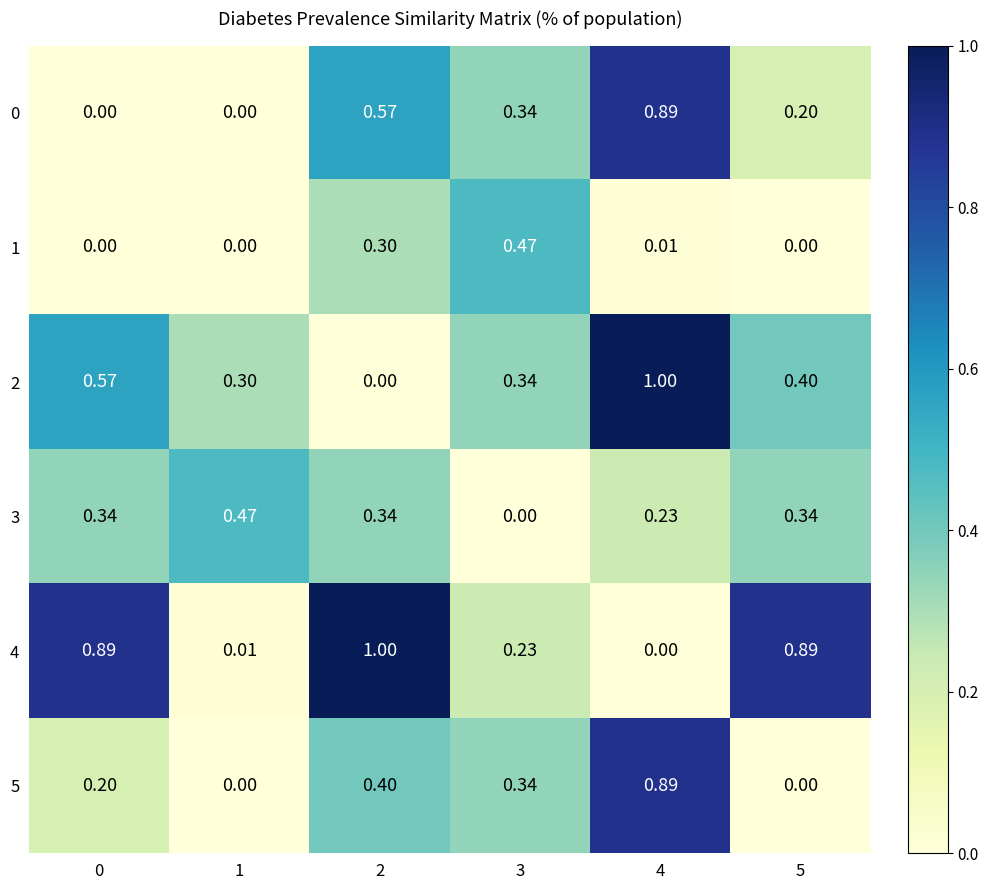

What is the total value across all series at 2?

2.6